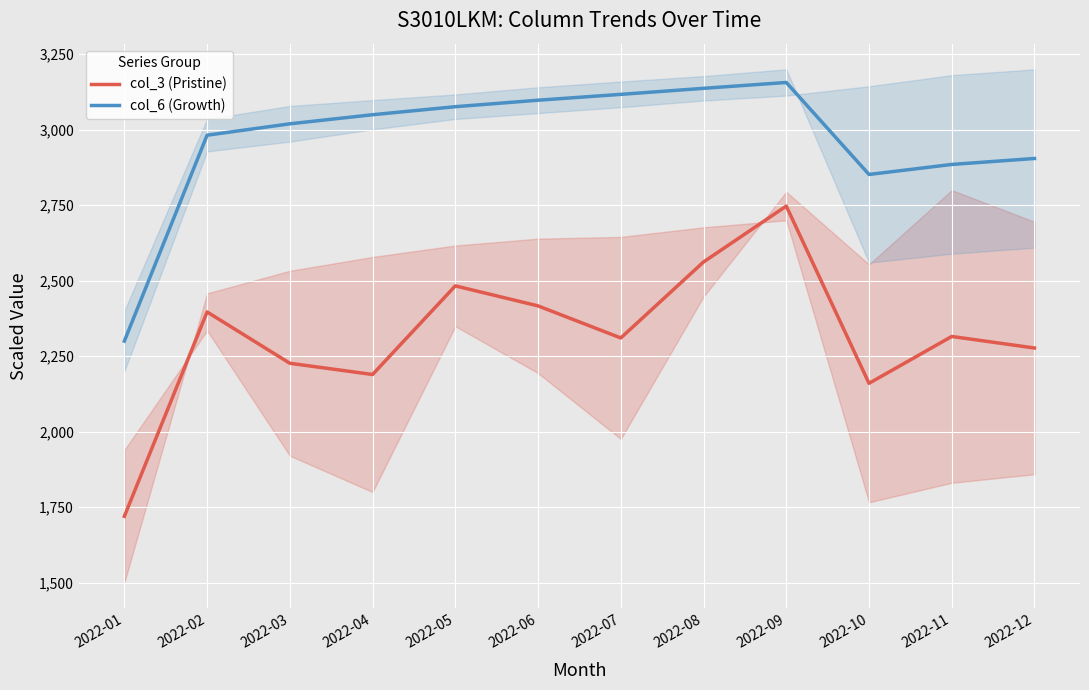

How many distinct data groups are displayed?

2